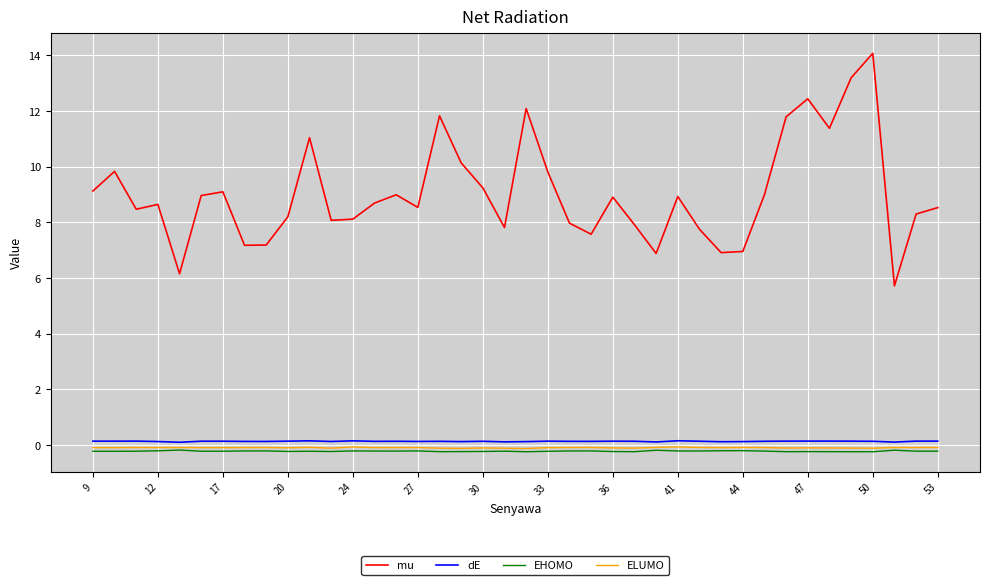

Which series has the largest total across all categories?

mu